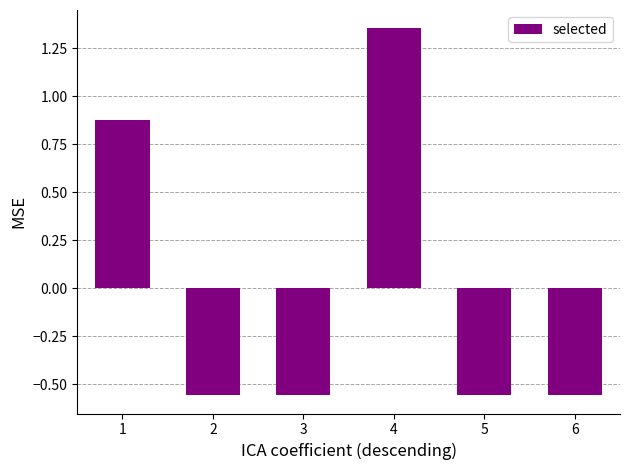

Does the chart contain any negative values?

Yes